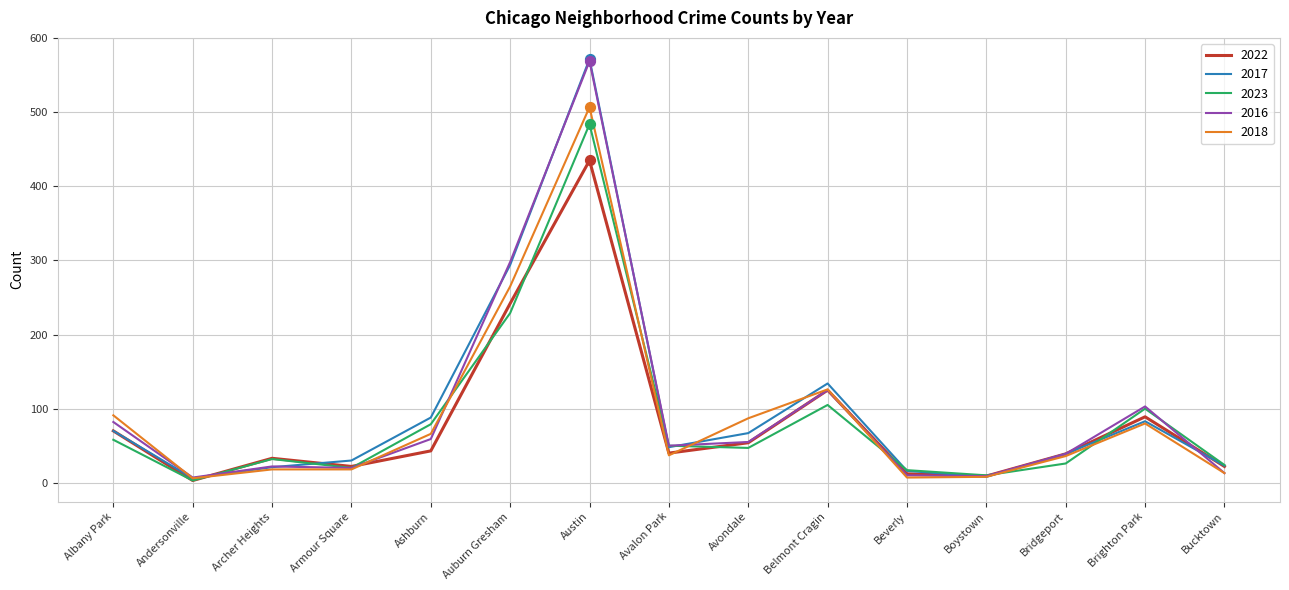

What is the spread (max minus min) of values at Avalon Park?

13